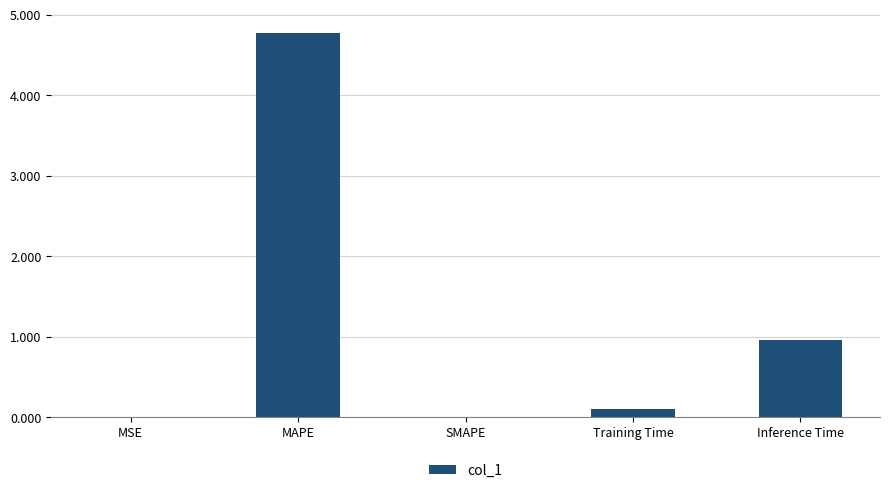

At which category does the chart reach its peak across all series?

MAPE